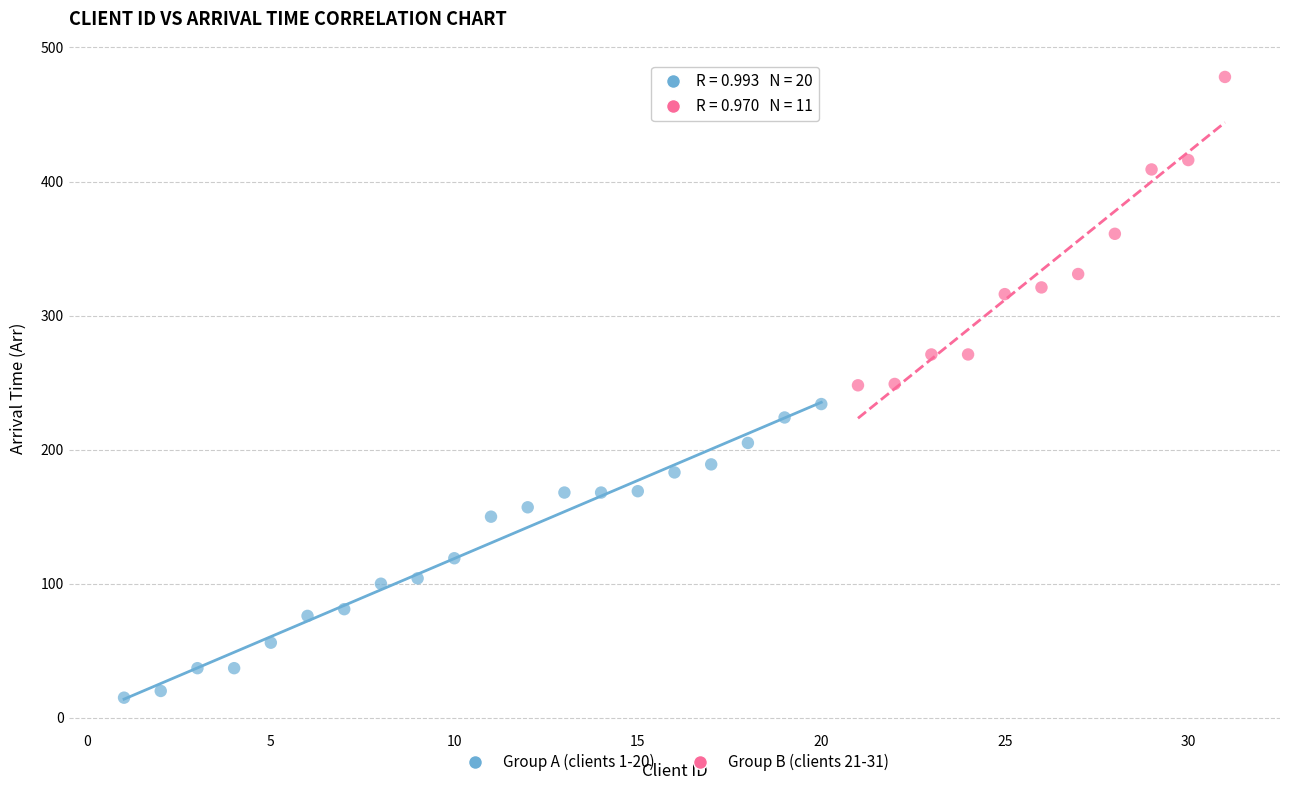

Which series reaches the maximum Y coordinate?

Group B (clients 21-31)